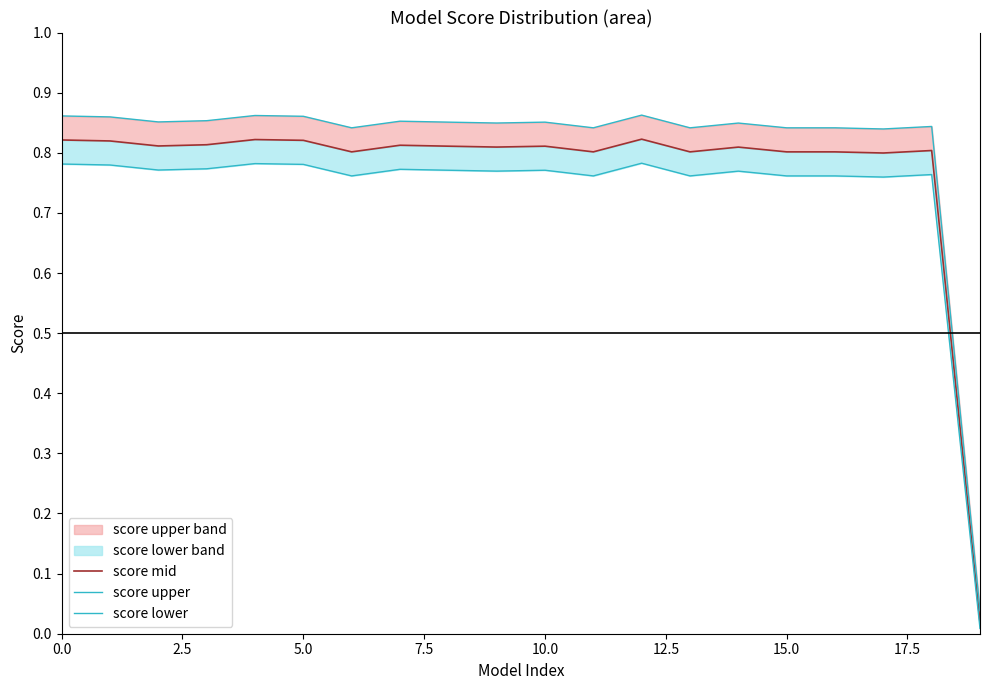

What is the spread (max minus min) of values at 17?

0.1